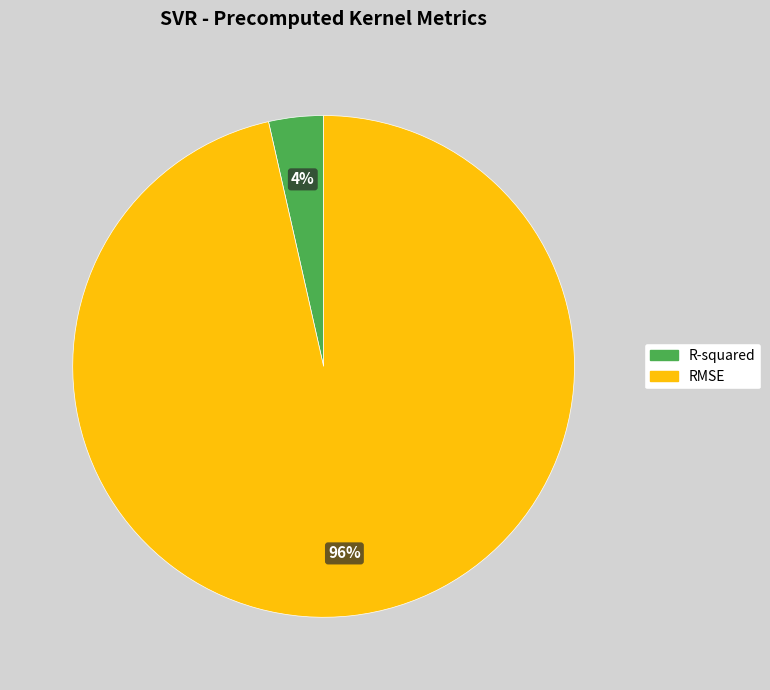

Is R-squared the majority of the pie?

No